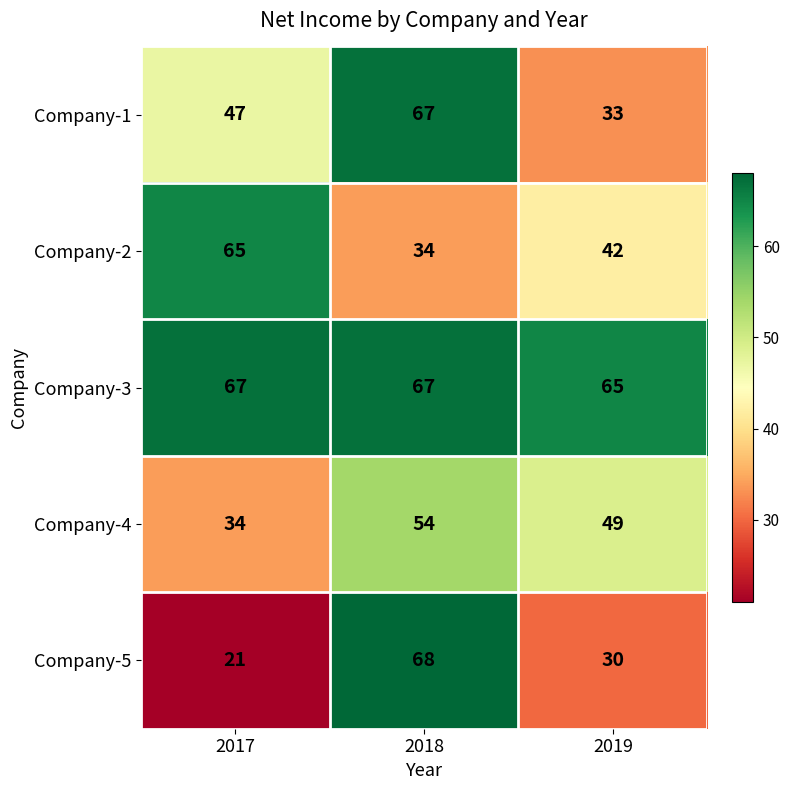

What is the sum of all Company-3 values?

199